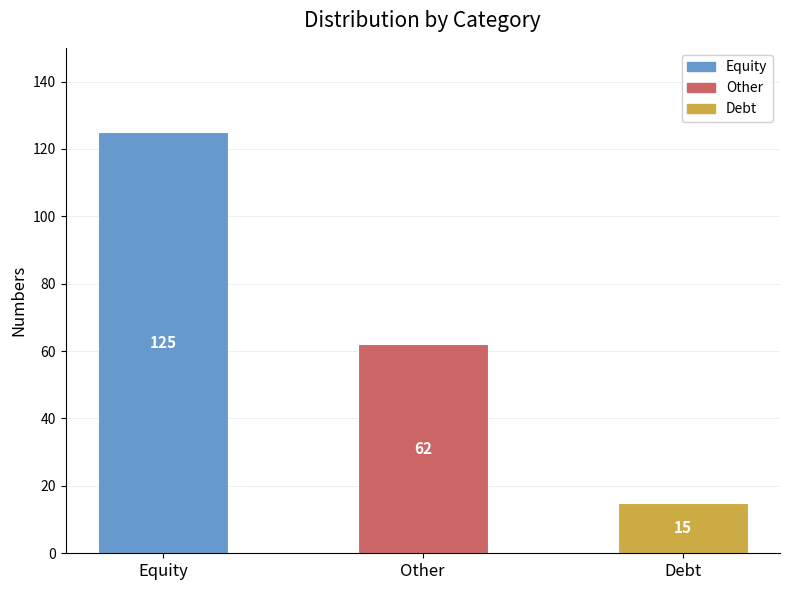

Reading left to right, transcribe all the data shown in this chart.

125	62	15